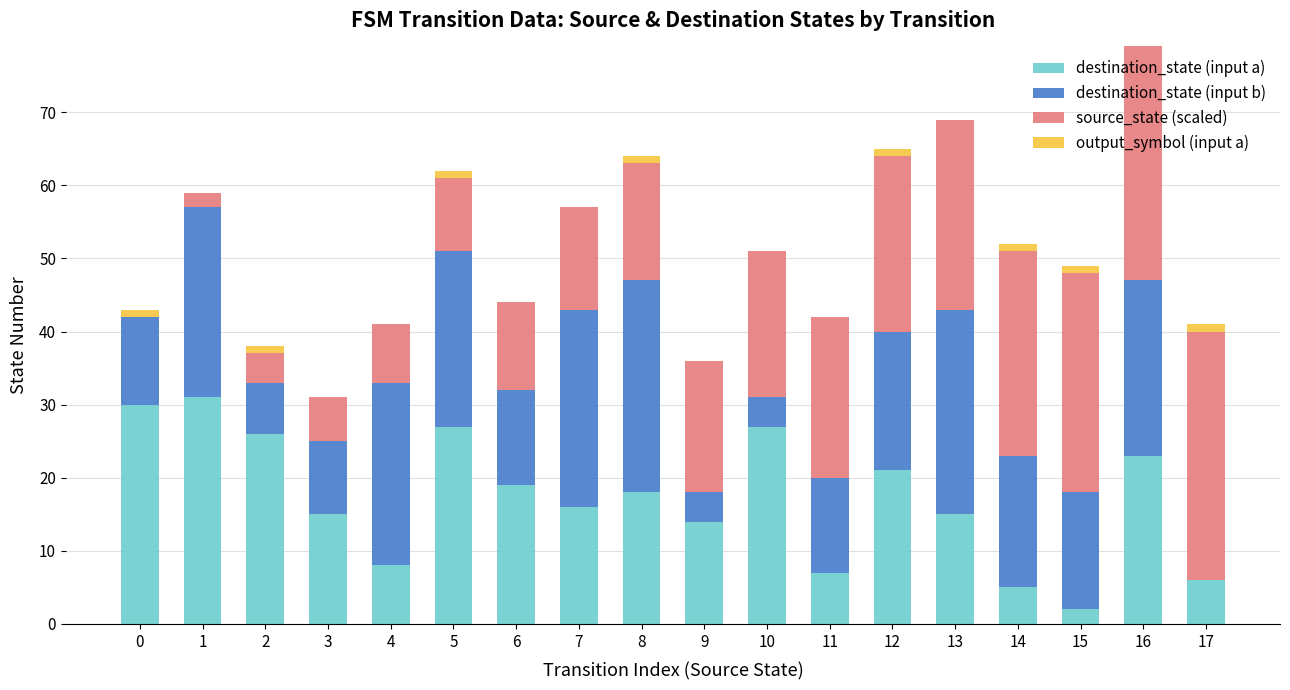

What is the total value across all series at 4?

41